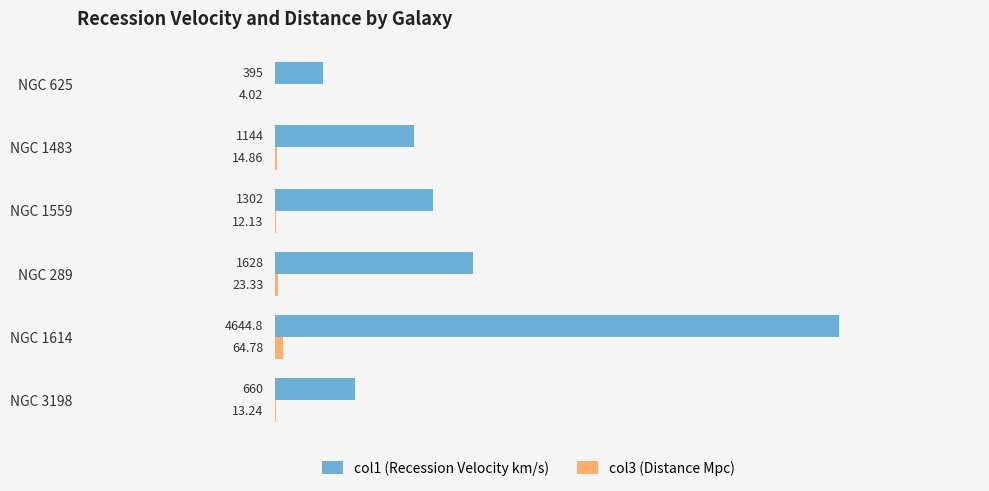

Which series has the largest total across all categories?

col1 (Recession Velocity km/s)